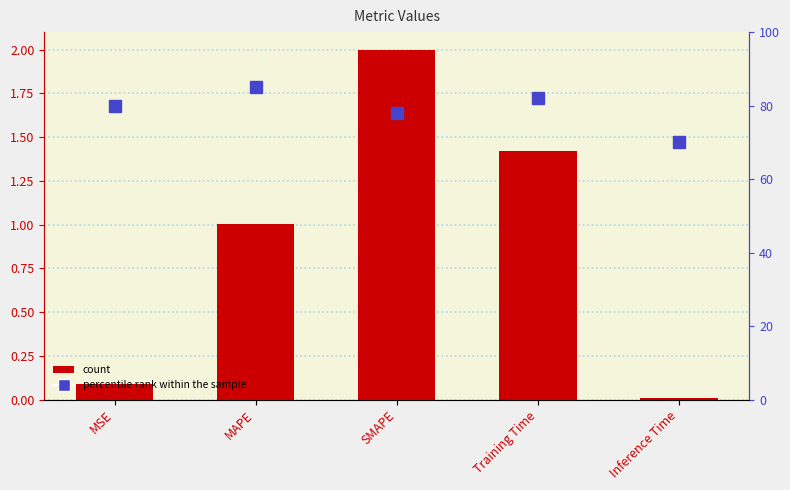

The percentile rank series shows 70.0 at Inference Time. True or false?

True